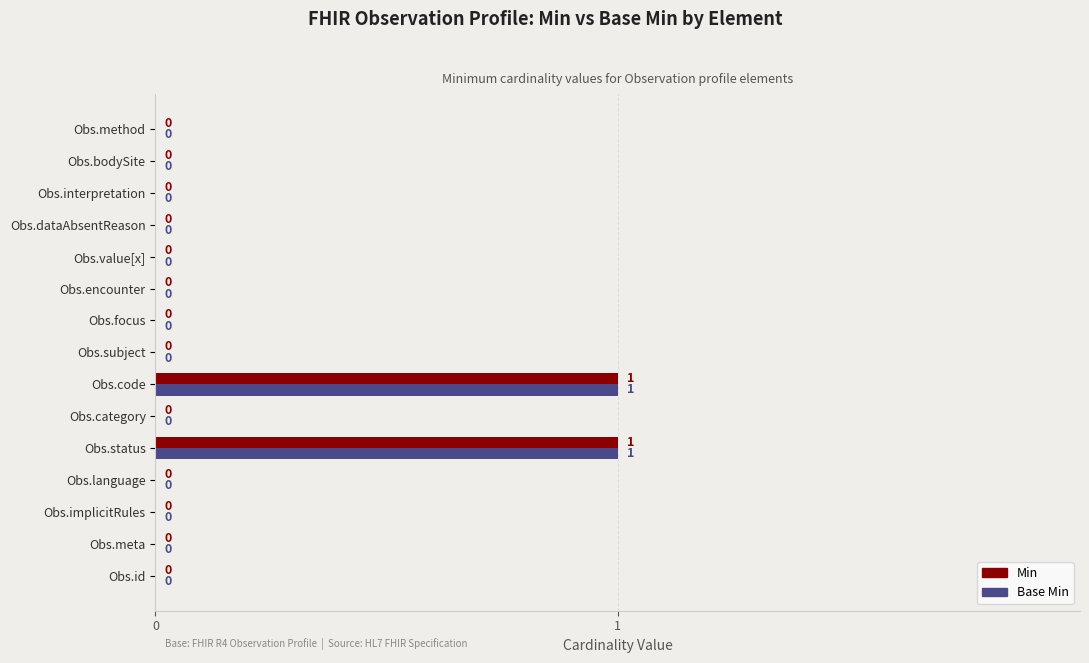

The value of Min at Obs.focus is 0. True or false?

True